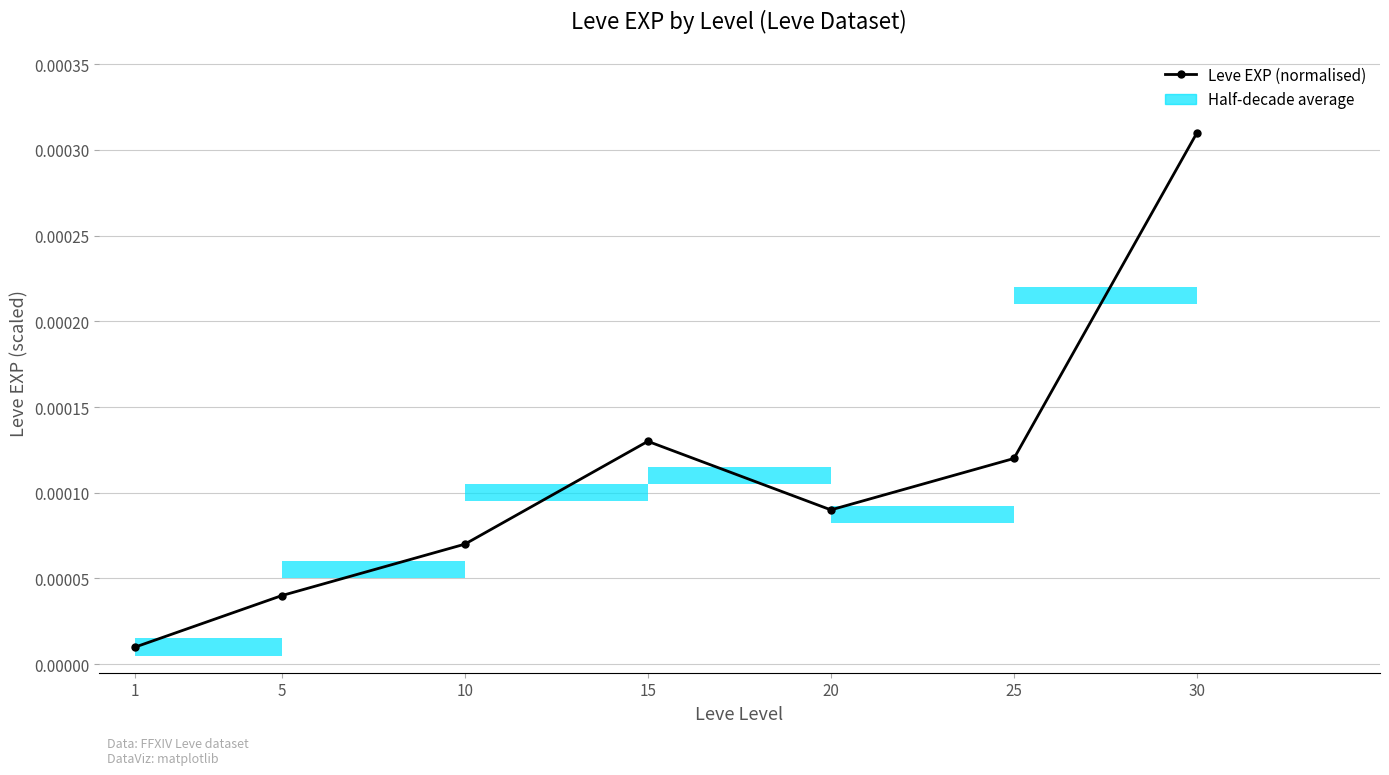

At which category does the chart reach its peak across all series?

30